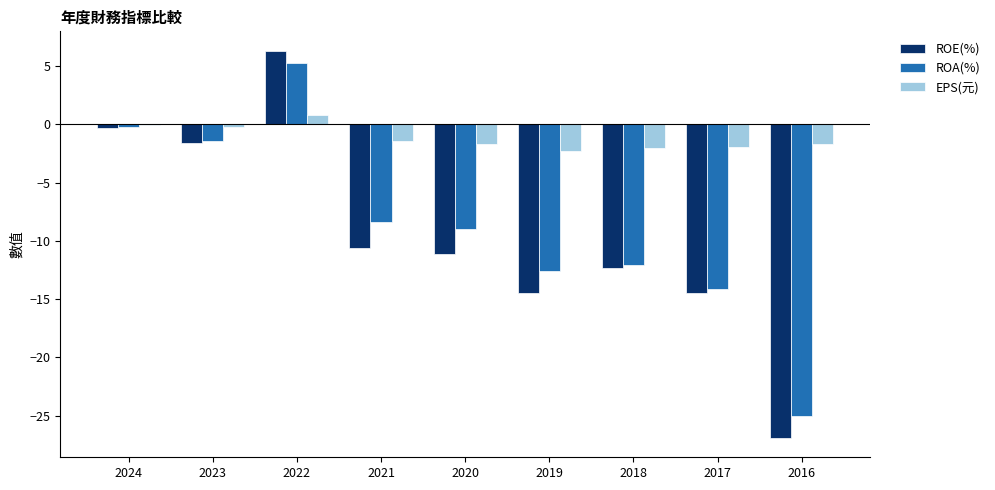

At which category does the chart reach its peak across all series?

2022